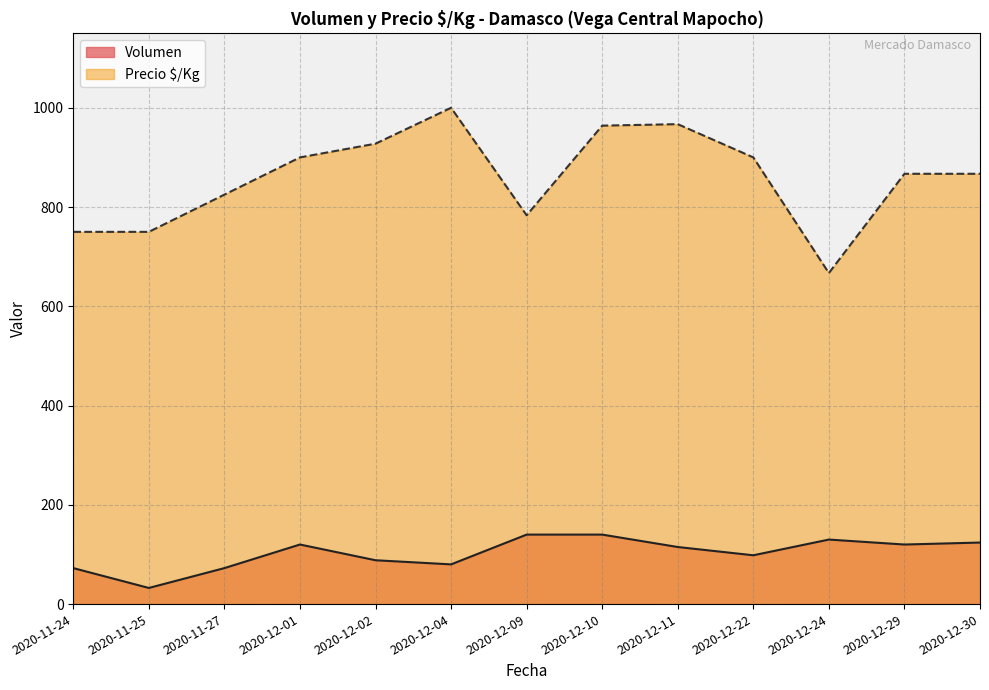

Which series has the widest spread of values?

Precio $/Kg